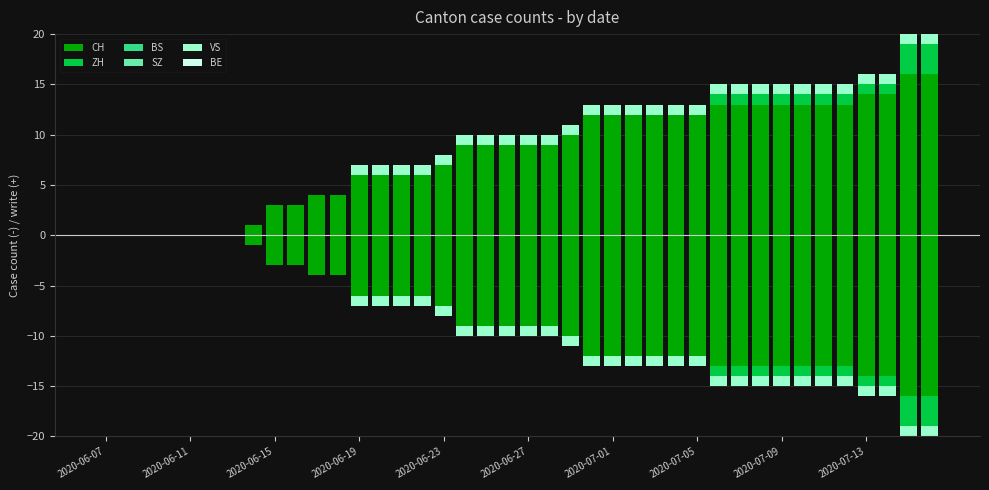

Are the bars horizontal?

No